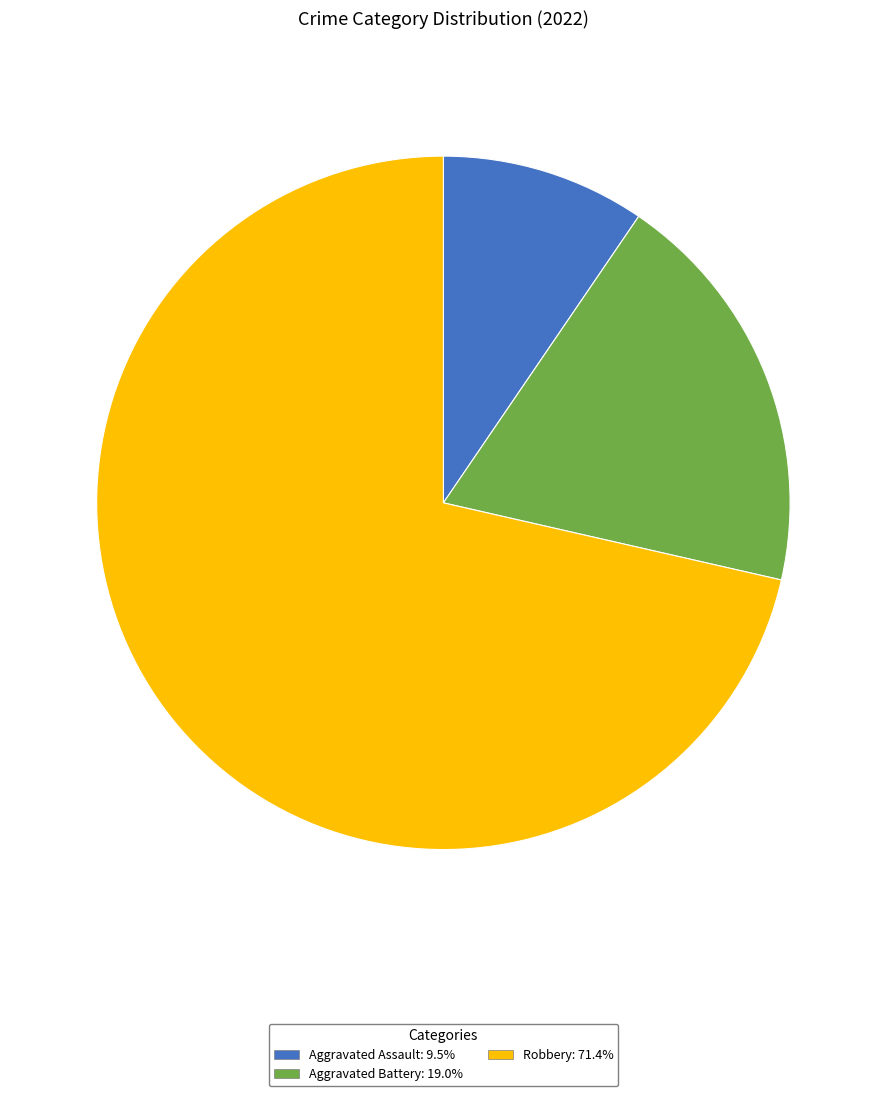

Does any single category account for the majority?

Yes